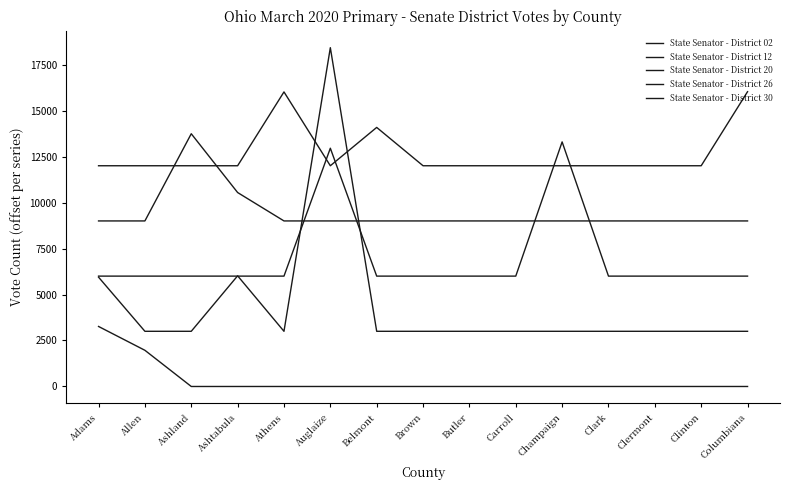

What is the sum of all State Senator - District 20 values?

104250